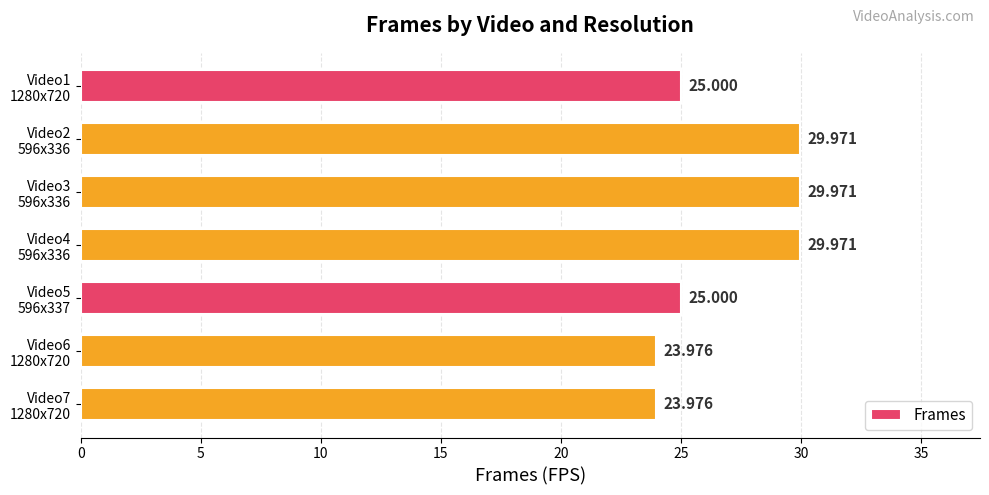

What is the maximum value shown in the chart?

30.0